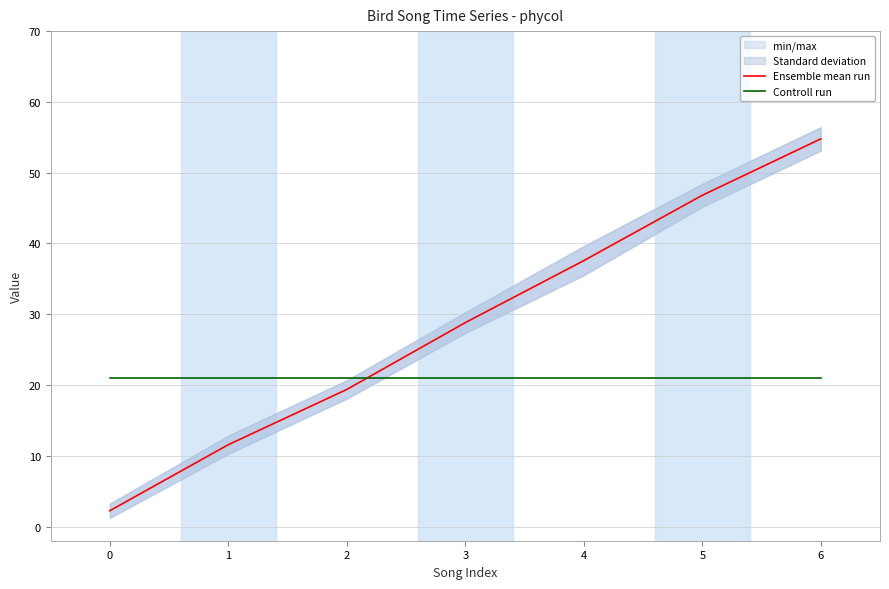

What is the maximum value shown in the chart?

54.8